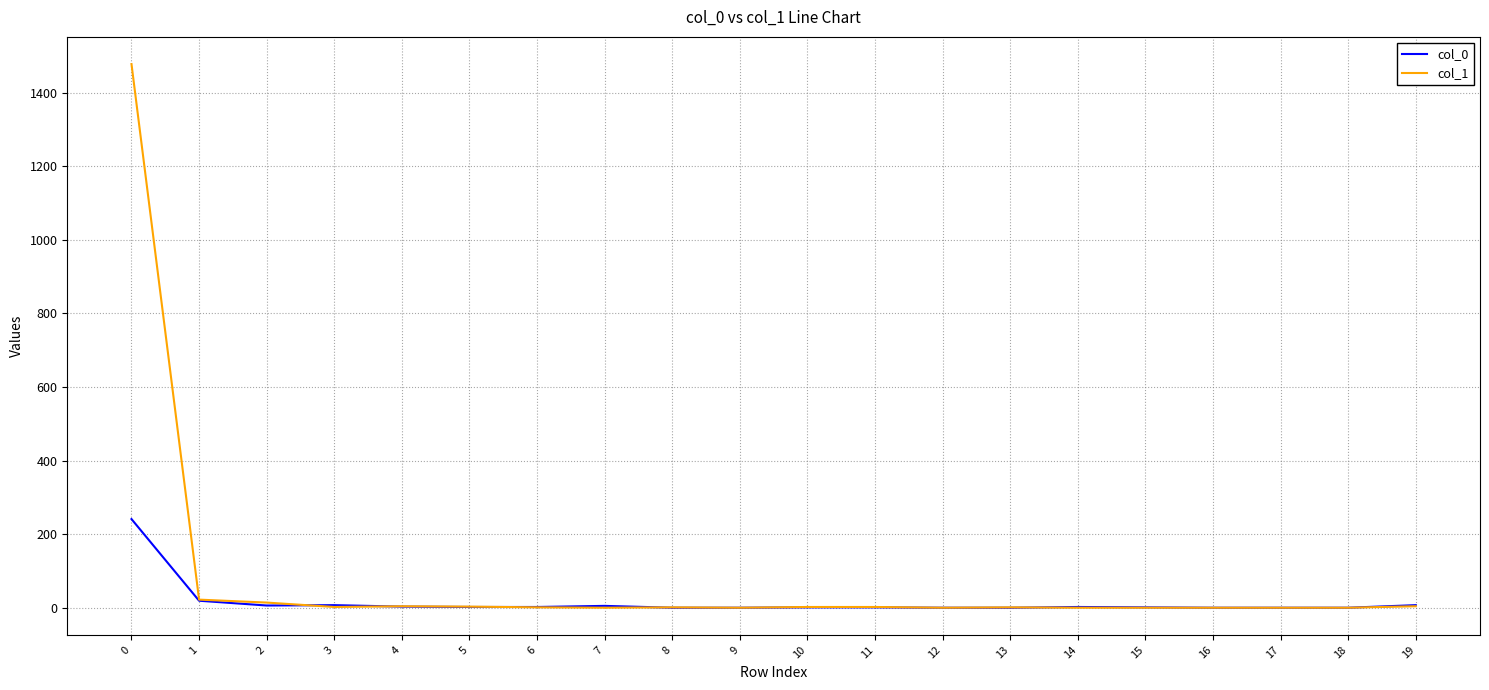

Rank the series by their maximum value, from lowest to highest.

col_0, col_1